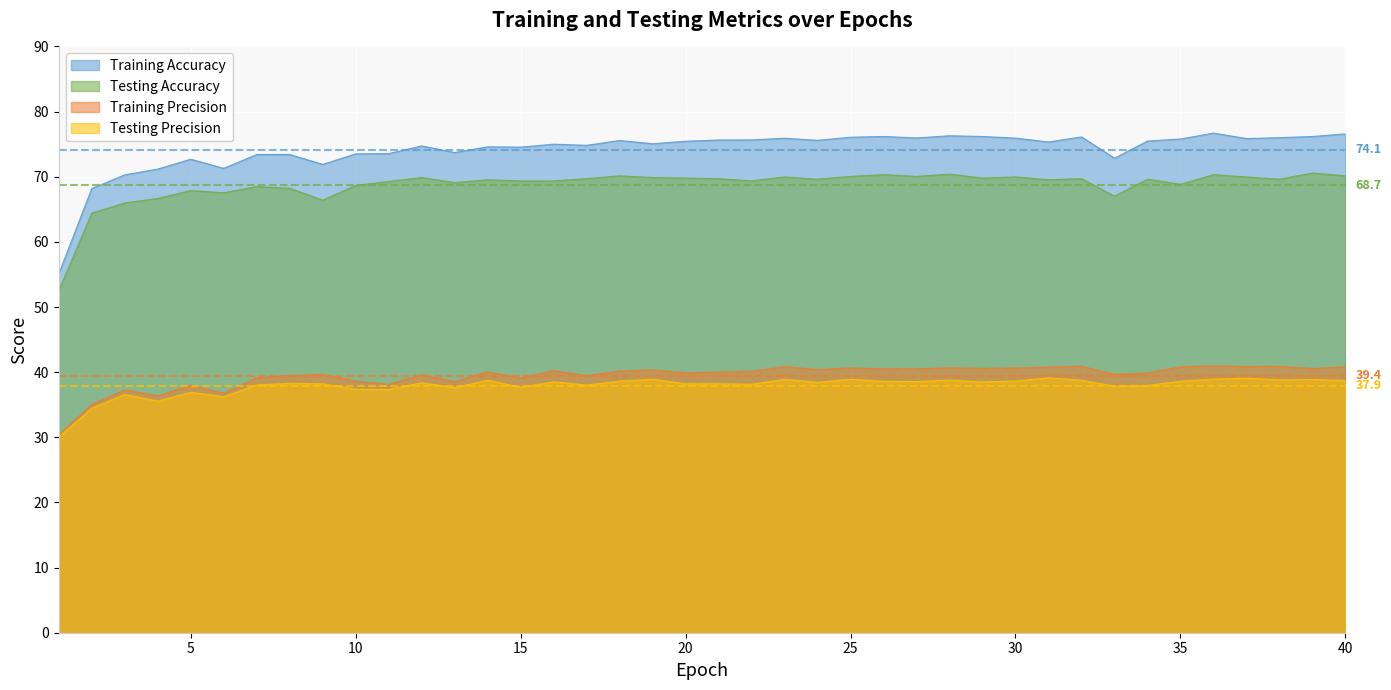

What is the average value of the Training Accuracy series?

74.1